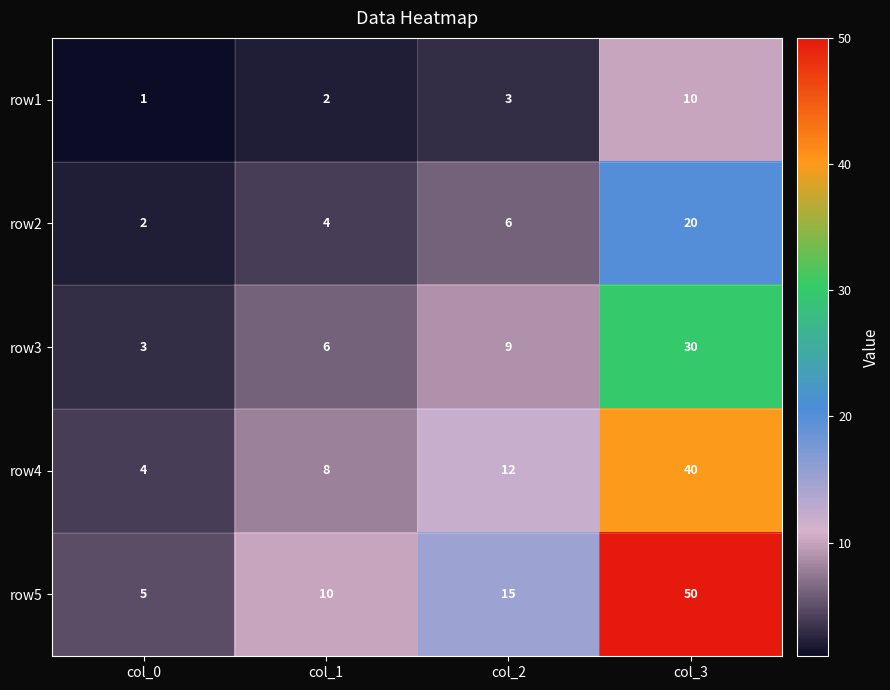

Reading left to right, what are all the values shown in this chart?

row1: col_0=1	col_1=2	col_2=3	col_3=10
row2: col_0=2	col_1=4	col_2=6	col_3=20
row3: col_0=3	col_1=6	col_2=9	col_3=30
row4: col_0=4	col_1=8	col_2=12	col_3=40
row5: col_0=5	col_1=10	col_2=15	col_3=50